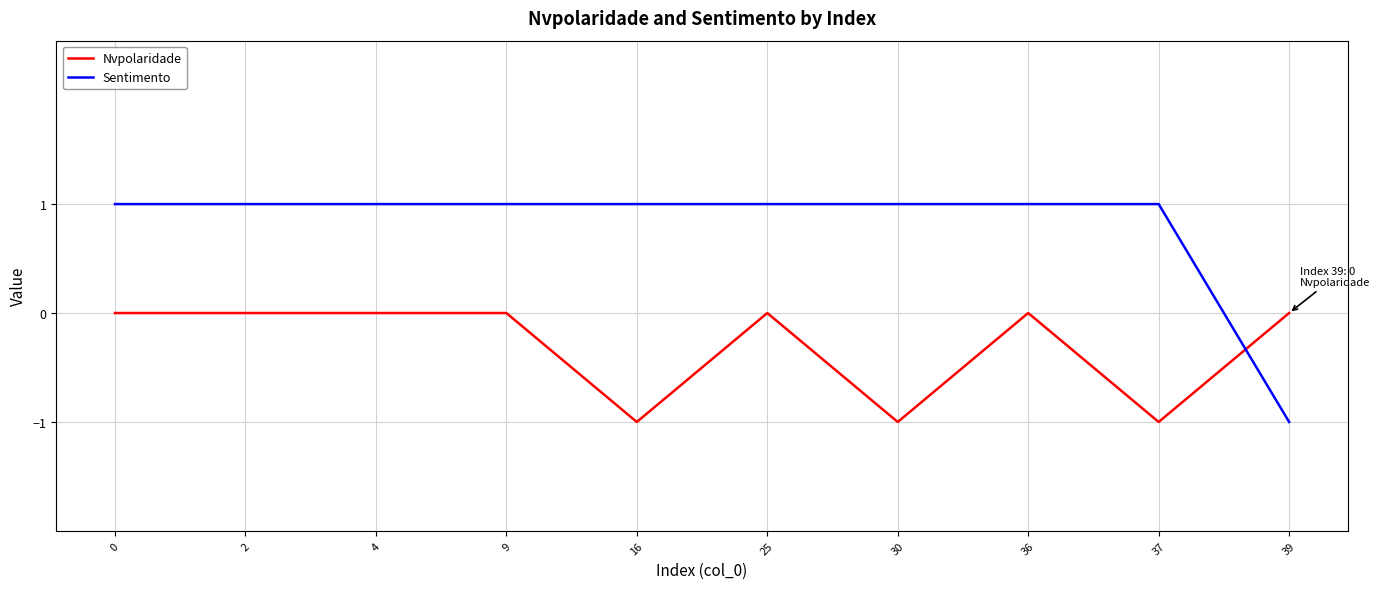

True or false: Nvpolaridade and Sentimento cross at least once.

True